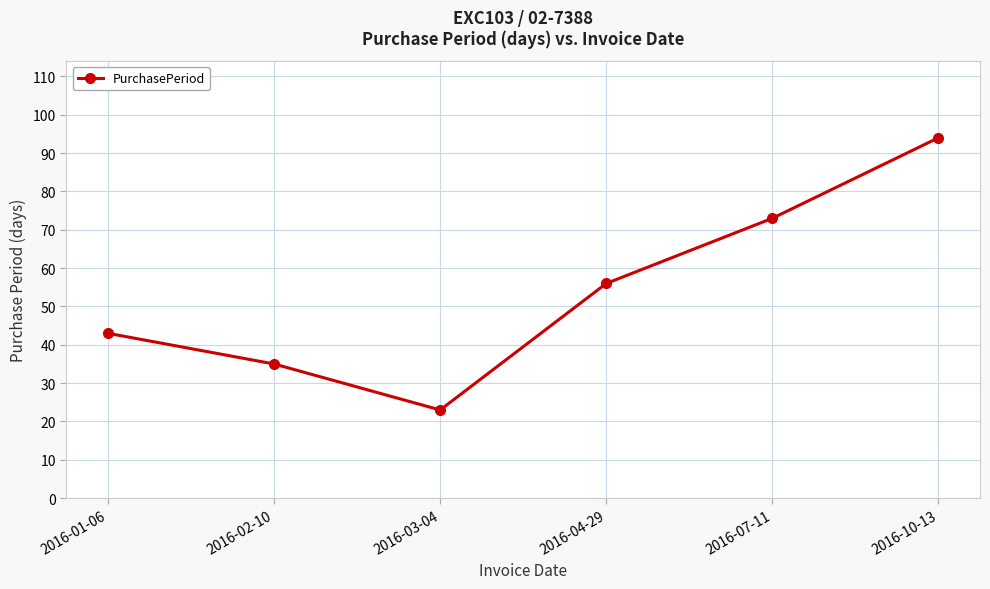

What is the label of the 3rd point from the left?

2016-03-04